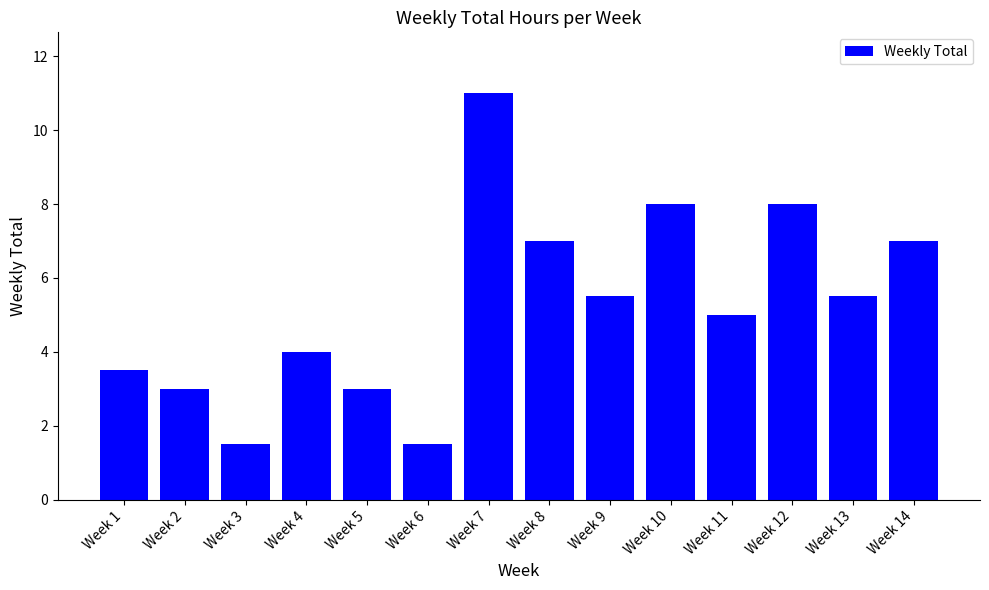

Are the bars grouped side by side (vs. stacked)?

No